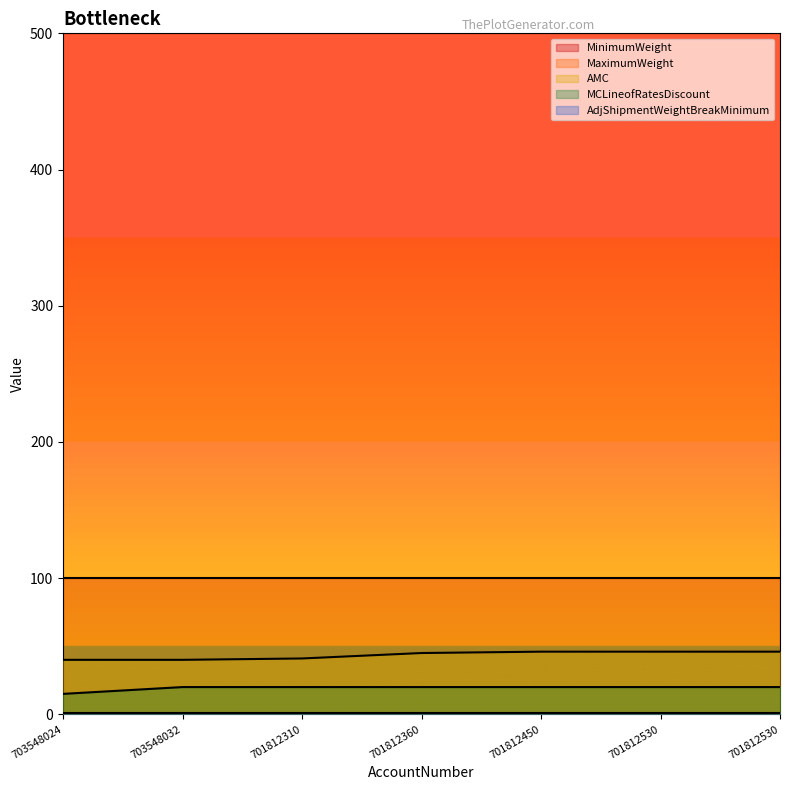

True or false: AdjShipmentWeightBreakMinimum and MCLineofRatesDiscount cross at least once.

False